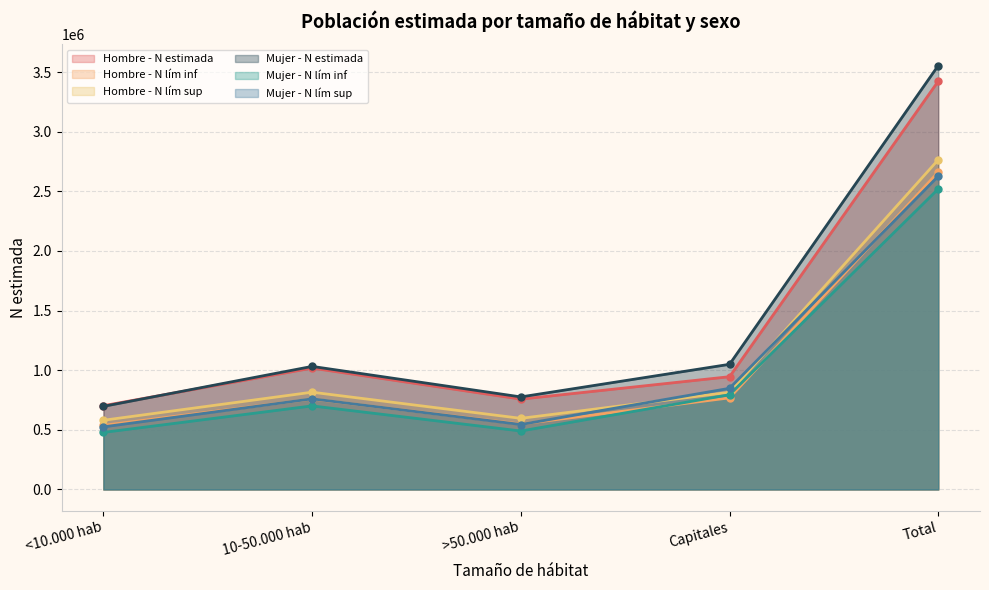

The value of Mujer - N lím inf at Capitales is 1207299. True or false?

False